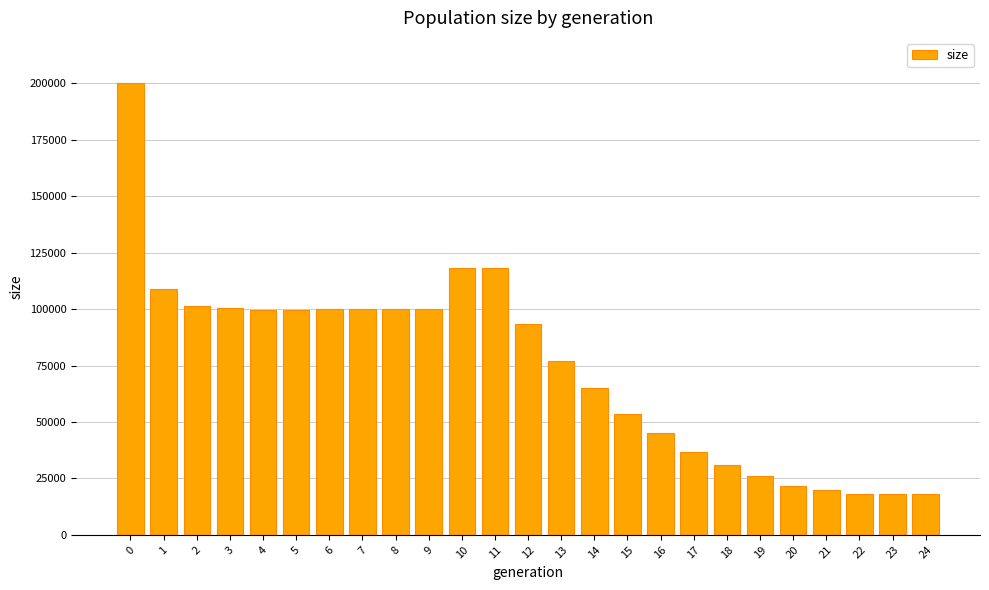

What is the average value?

74799